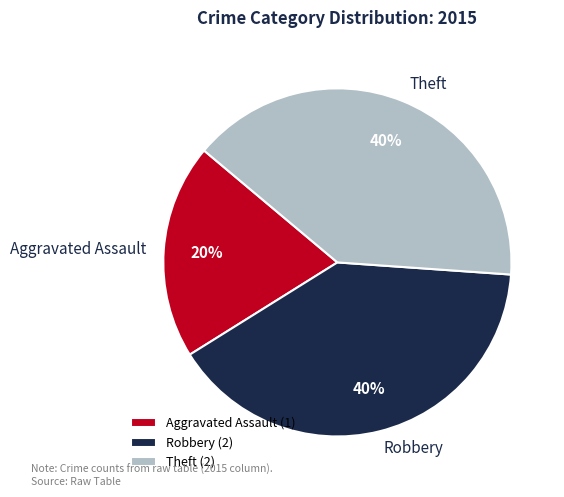

How many segments does this pie chart have?

3